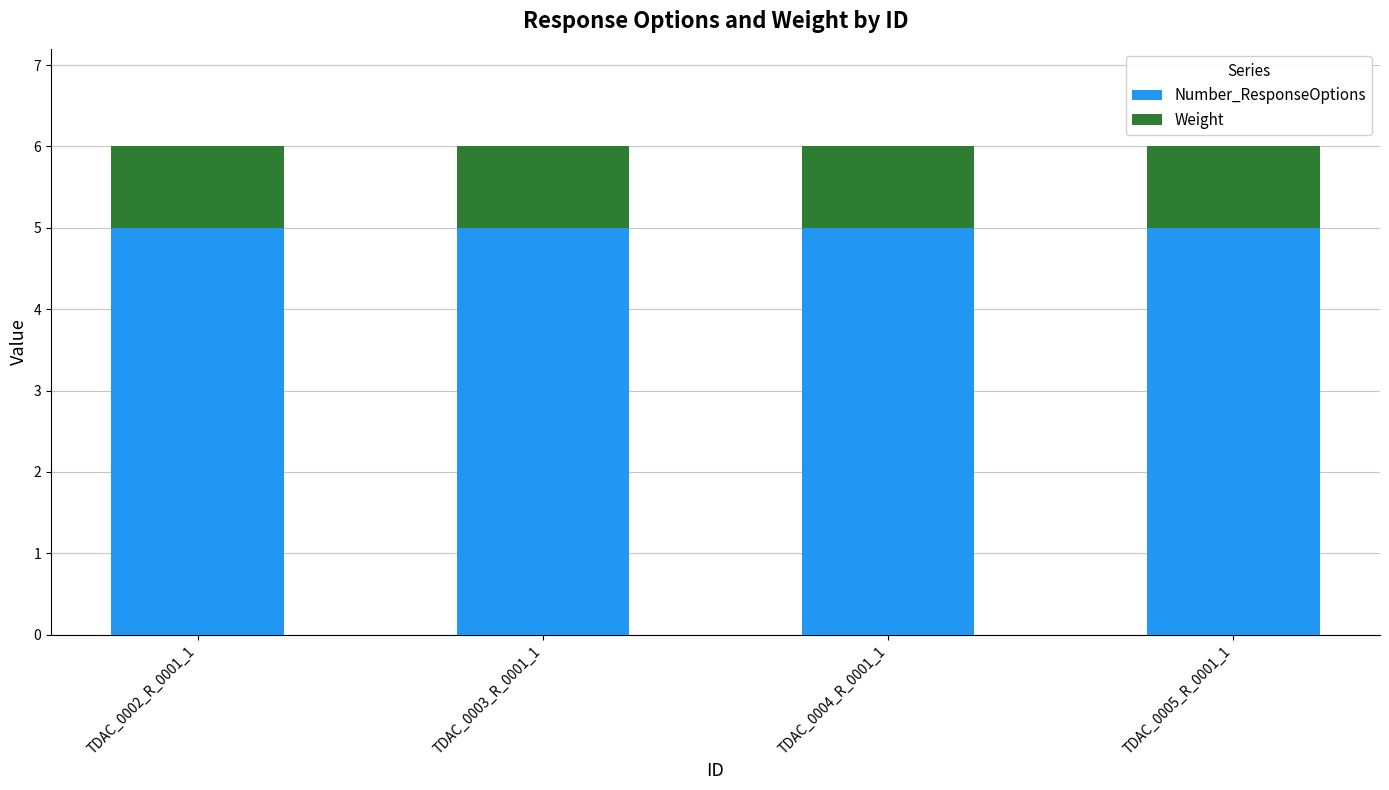

The Number_ResponseOptions series shows 5 at TDAC_0005_R_0001_1. True or false?

True